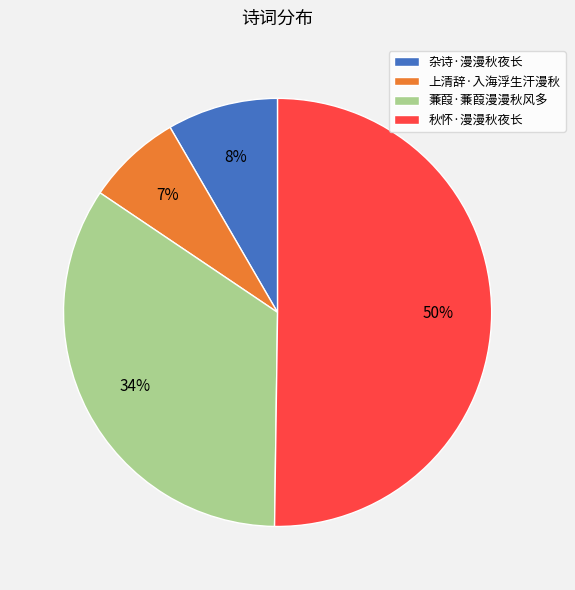

Count the number of slices in the pie.

4